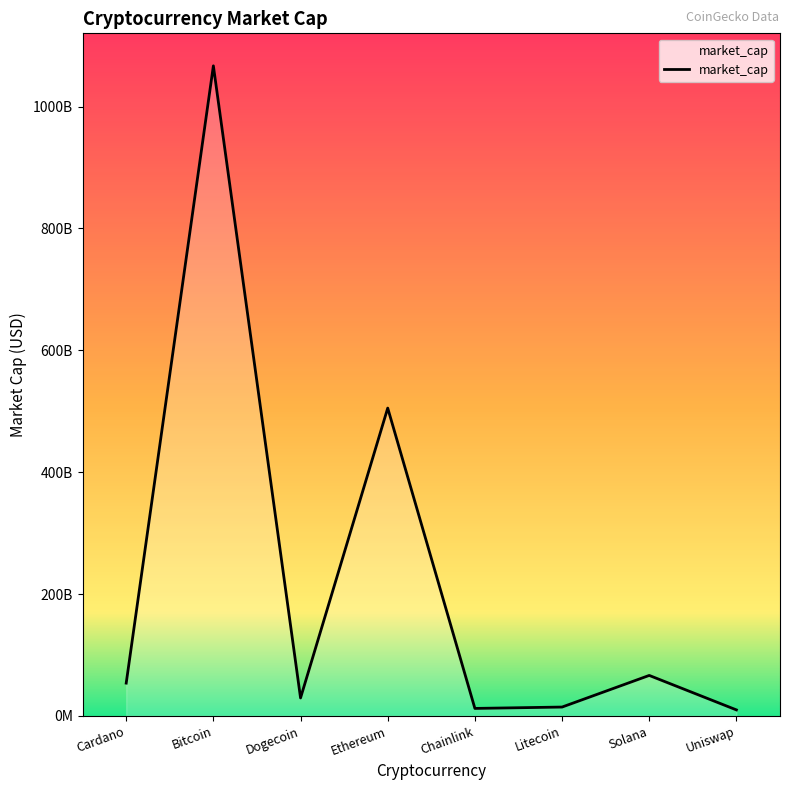

True or false: the data shows 8266823038 at Litecoin.

False